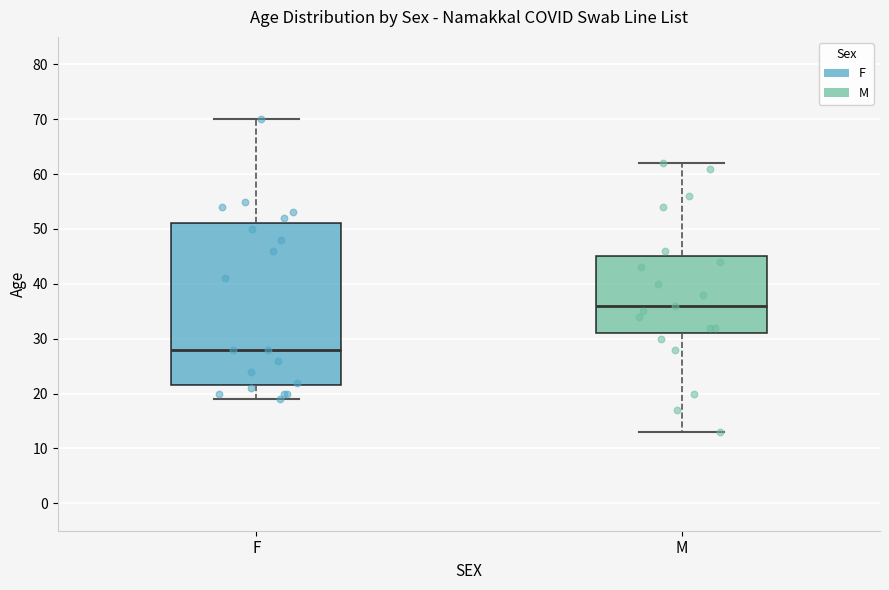

Where does the upper whisker of the box for M end on the y-axis? The values are not printed on the chart, so give them approximately, as read against the axis.

62